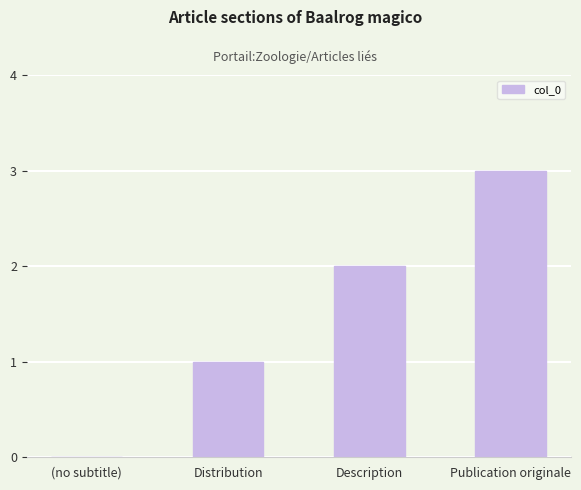

Is it true that the value at Publication originale is 2?

False